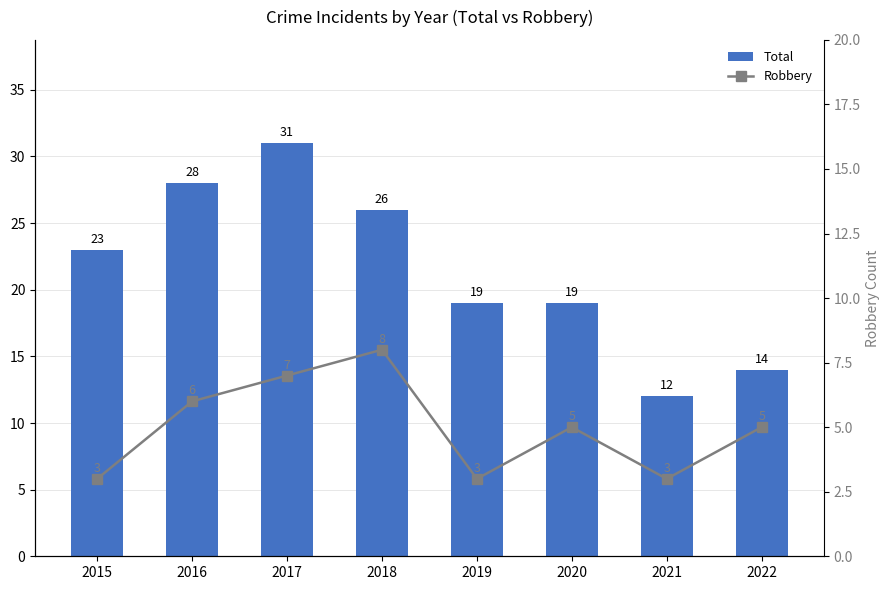

What is the greatest value displayed?

31